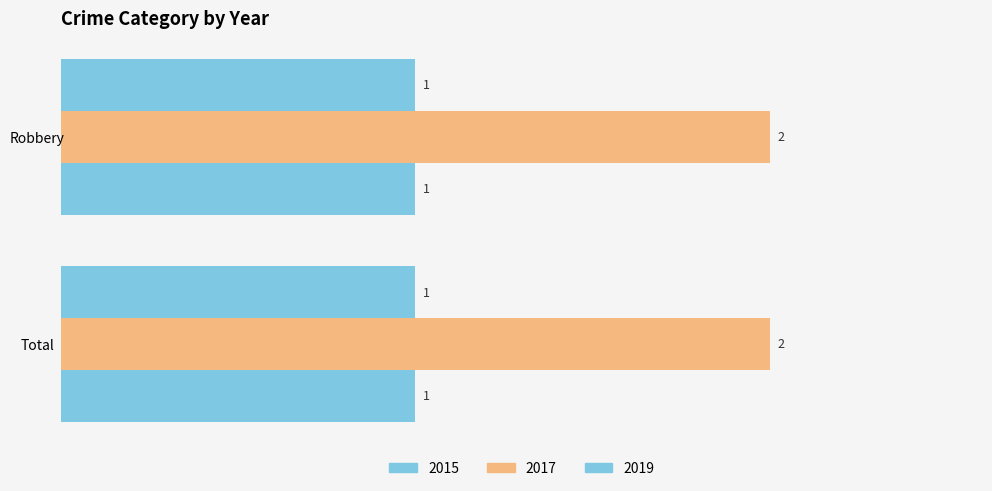

How many data points does each series have?

2